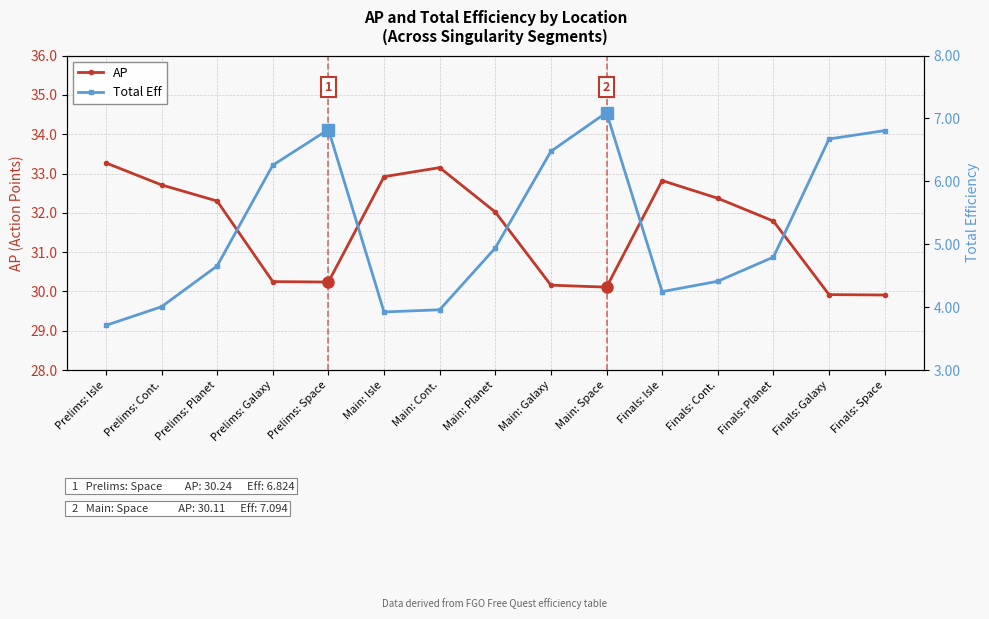

Rank the series by their maximum value, from lowest to highest.

Total Eff, AP